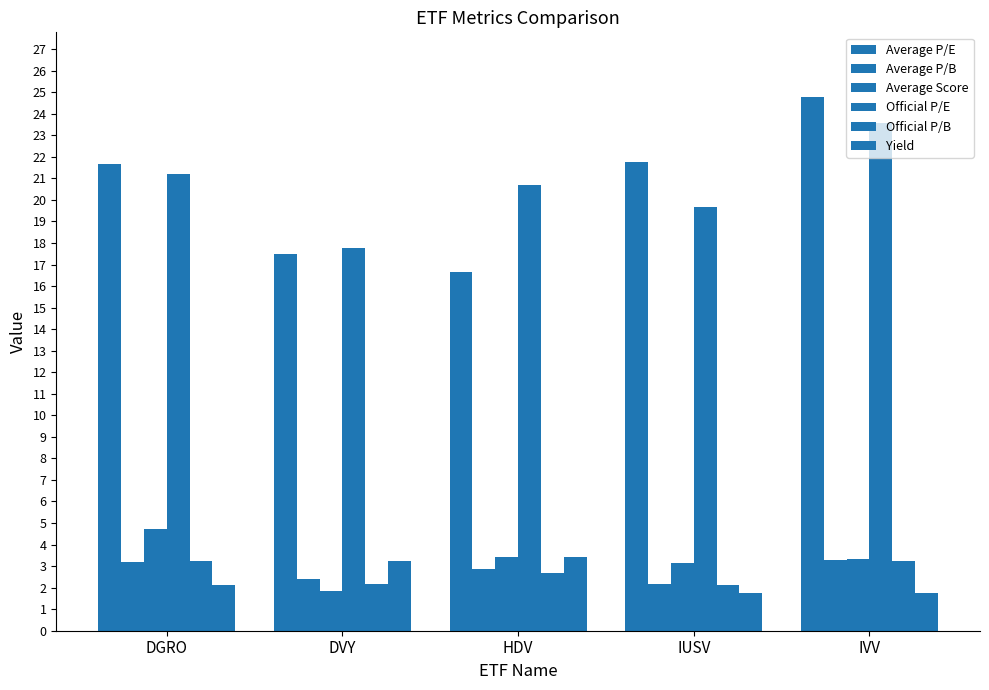

How many data points in Average Score are less than 3?

1